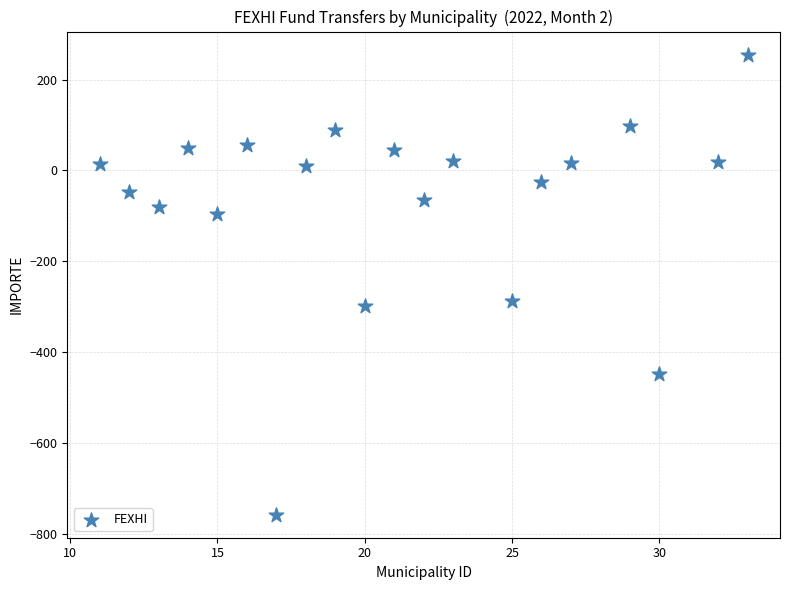

What is the range of Y values (max minus min)?

1013.1